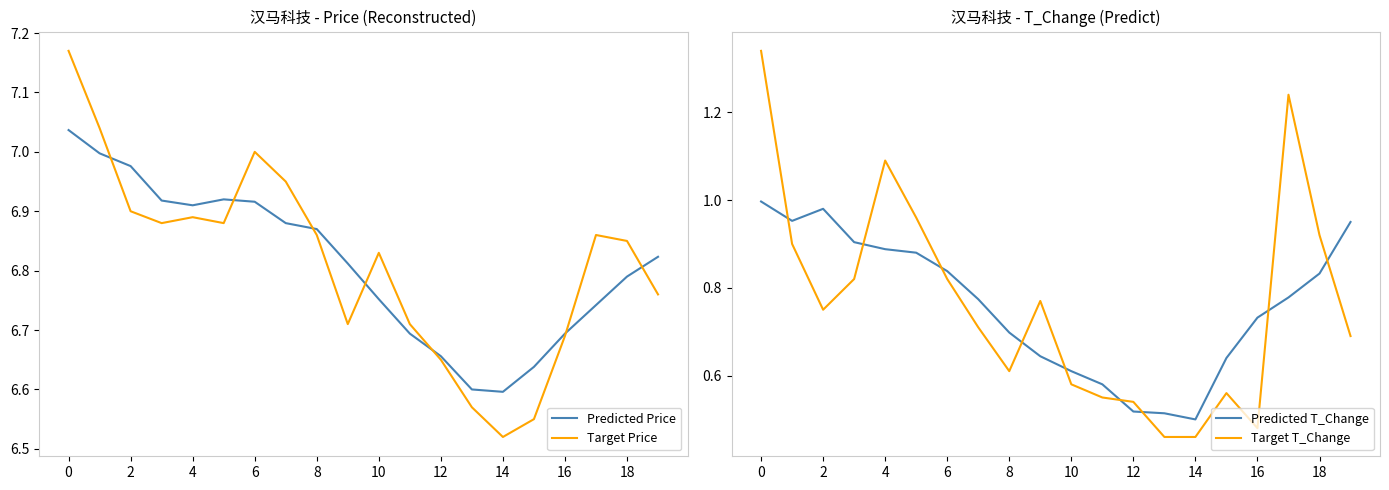

What is the spread (max minus min) of values at 19?

6.1